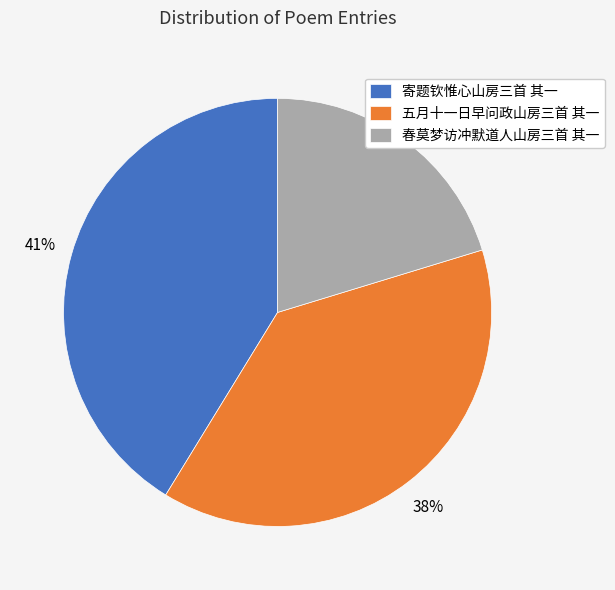

Rank the categories by value from highest to lowest.

寄题钦惟心山房三首 其一, 五月十一日早问政山房三首 其一, 春莫梦访冲默道人山房三首 其一